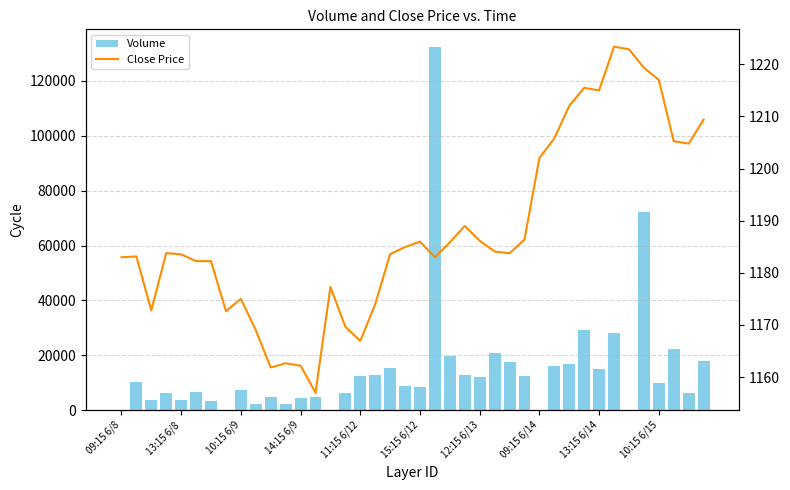

Which series has the largest total across all categories?

Volume